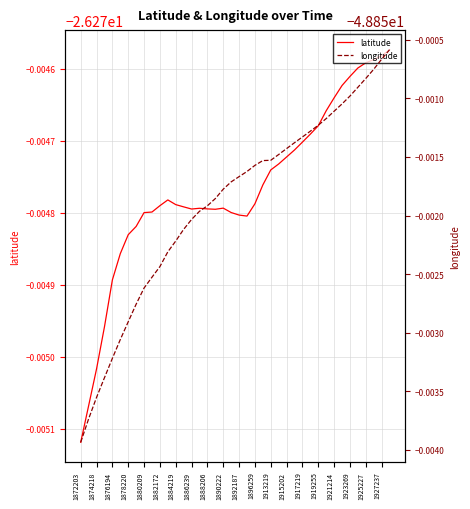

At which category is the sum across all series the highest?

39